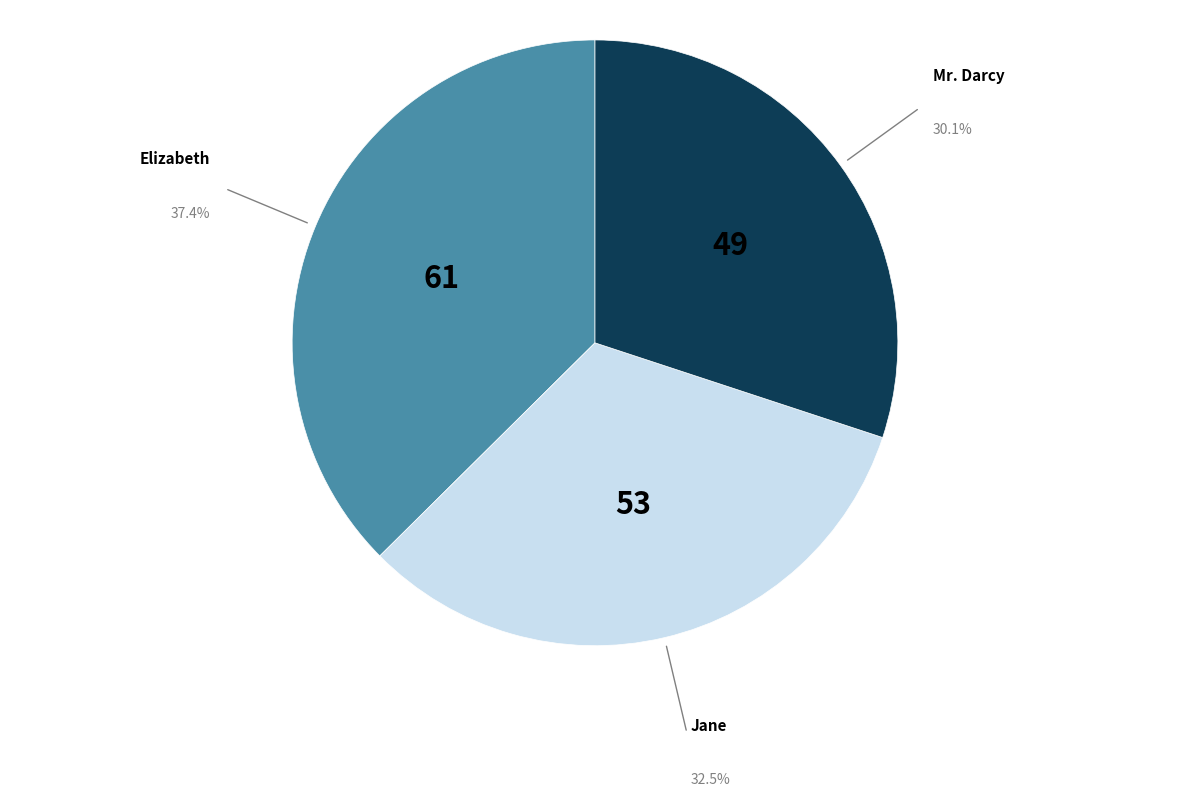

Count the number of slices in the pie.

3